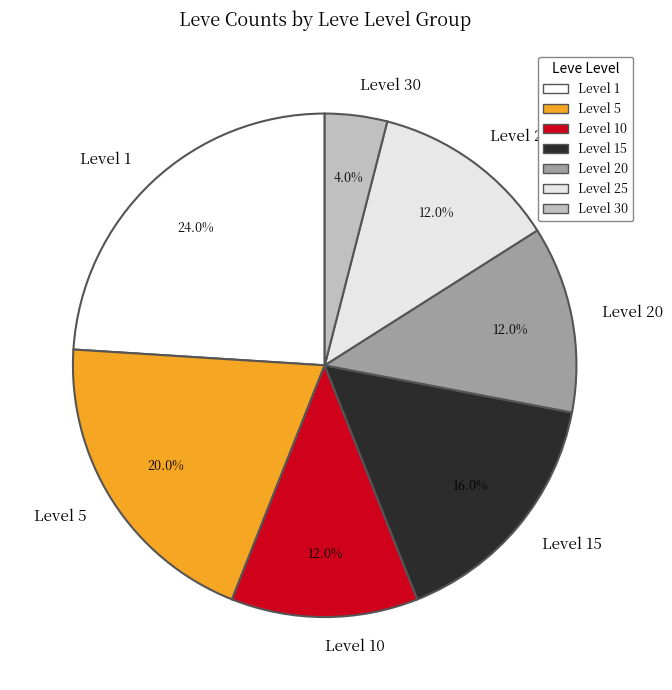

Combined, what portion of the pie is Level 10 and Level 1?

36.0%